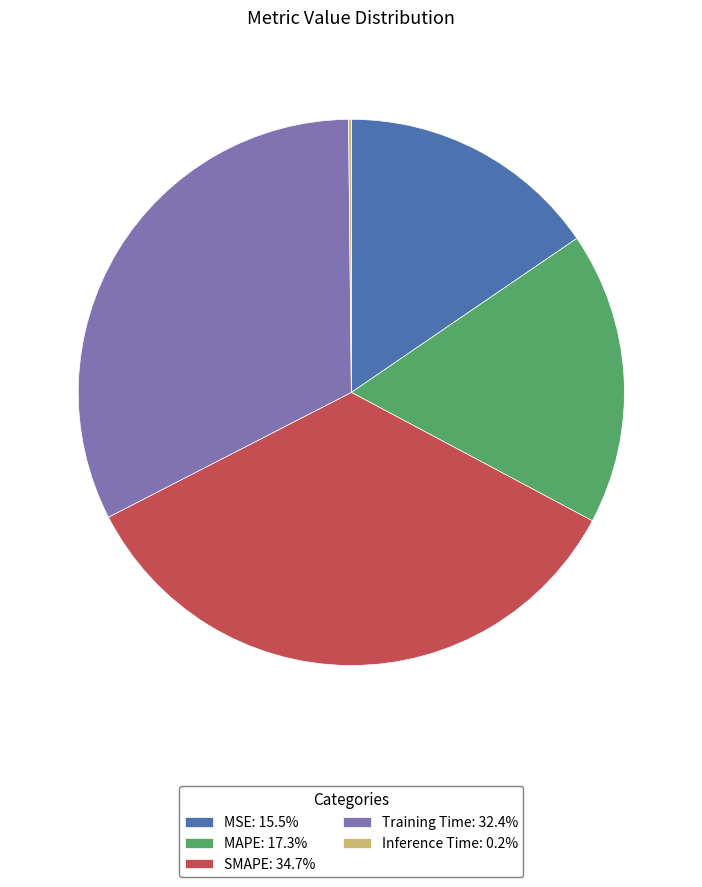

Does Training Time: 32.4% represent more than half of the total?

No